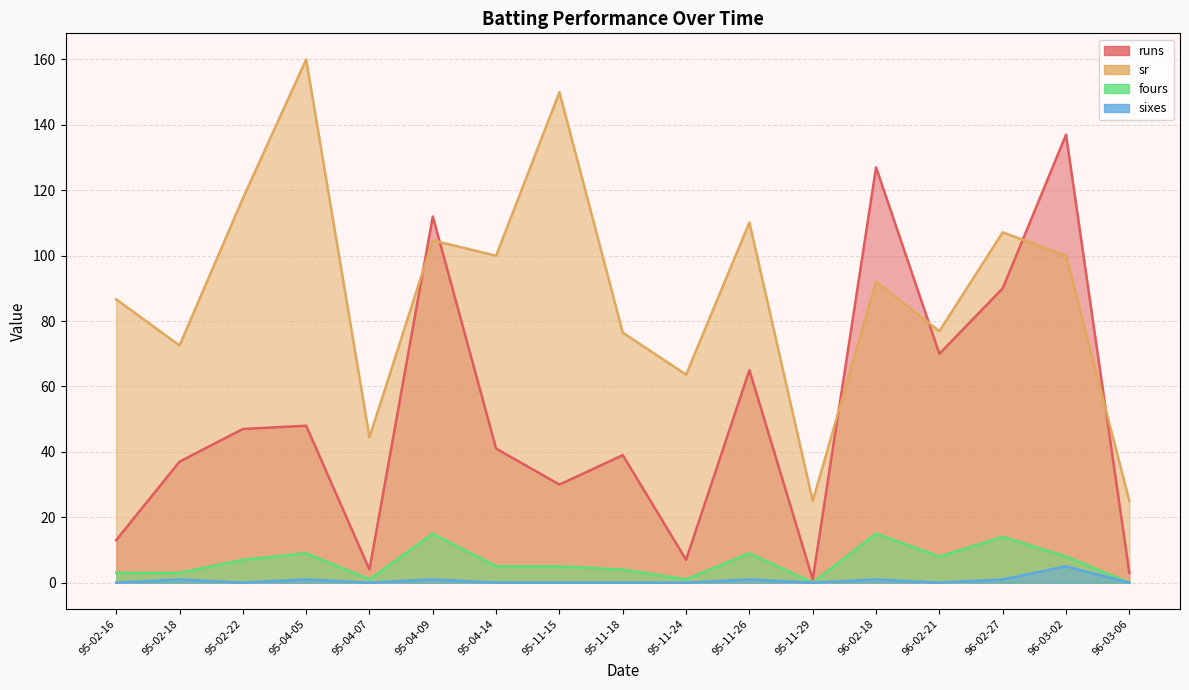

List the labels in order of sr value, largest first.

95-04-05, 95-11-15, 95-02-22, 95-11-26, 96-02-27, 95-04-09, 95-04-14, 96-03-02, 96-02-18, 95-02-16, 96-02-21, 95-11-18, 95-02-18, 95-11-24, 95-04-07, 95-11-29, 96-03-06